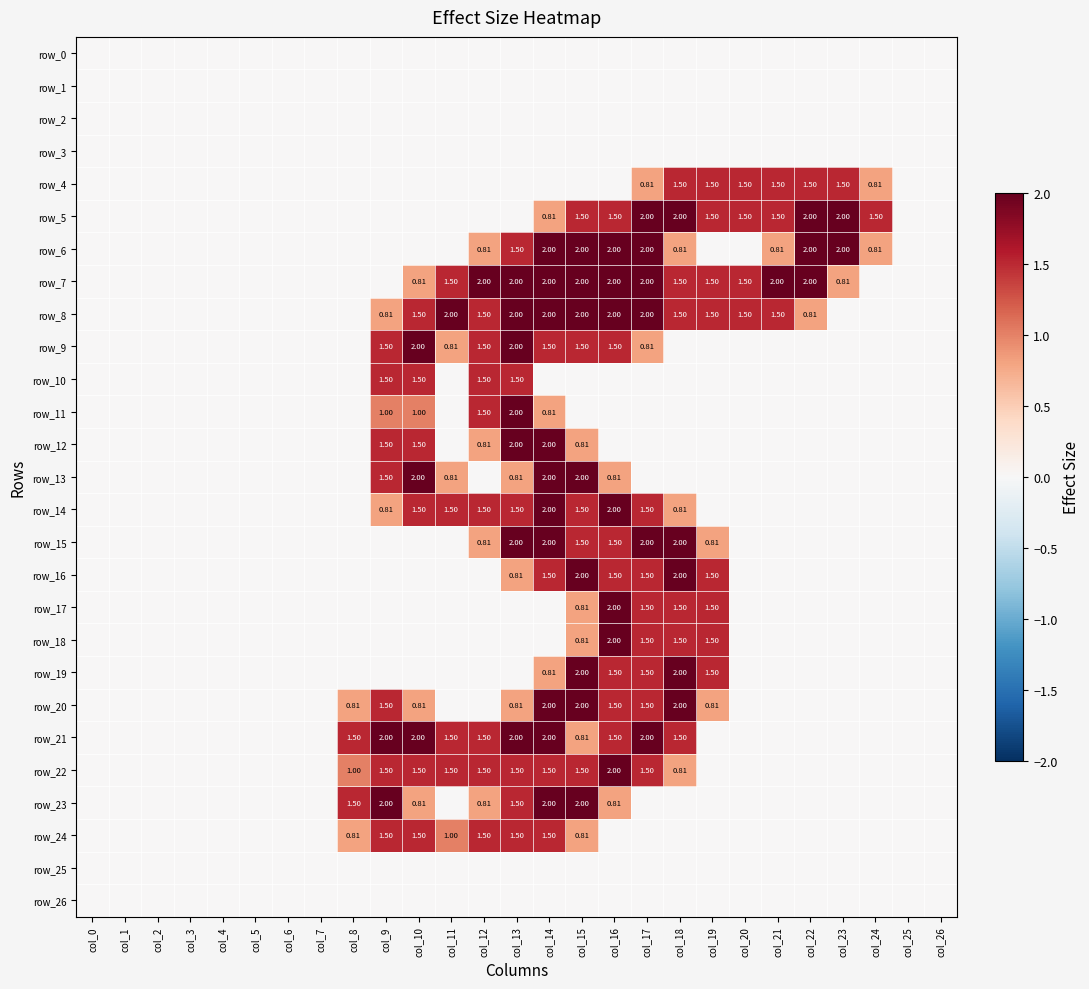

Is the value of row_21 at col_22 greater than the value of row_26 at col_17?

No